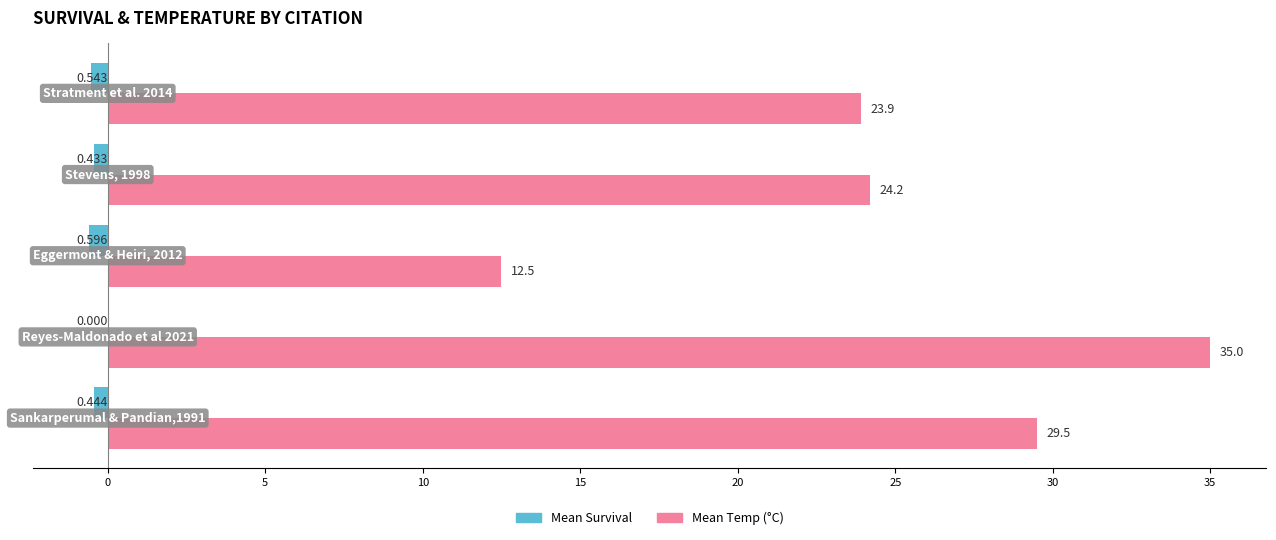

What is the value of the Mean Temp bar at the 5th from the left?

23.9